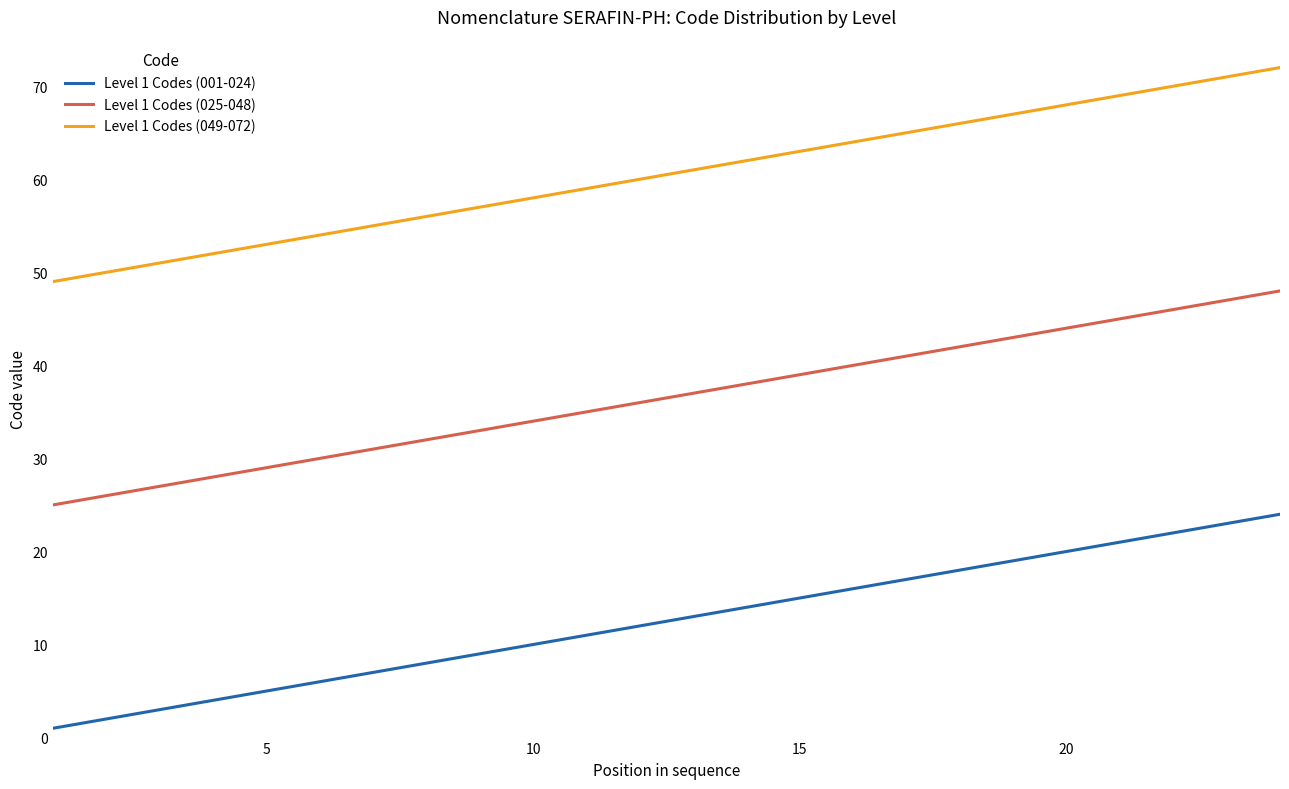

Which series has the largest total across all categories?

Level 1 Codes (049-072)